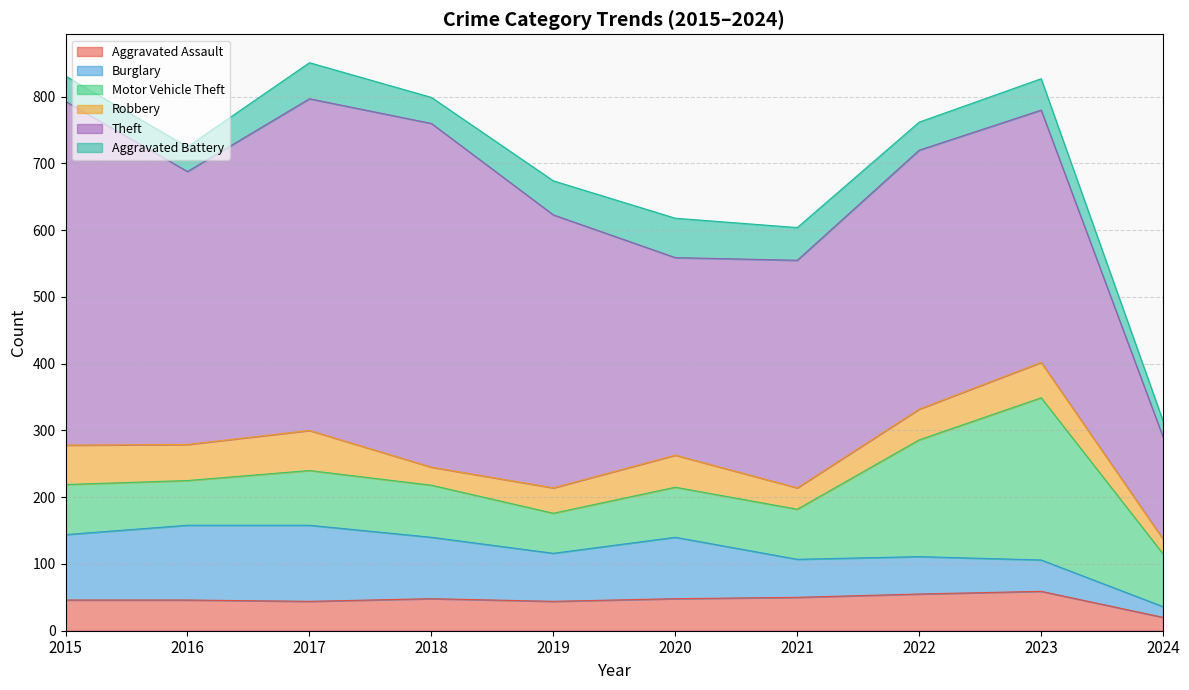

How many data points in Aggravated Assault are less than 48?

5